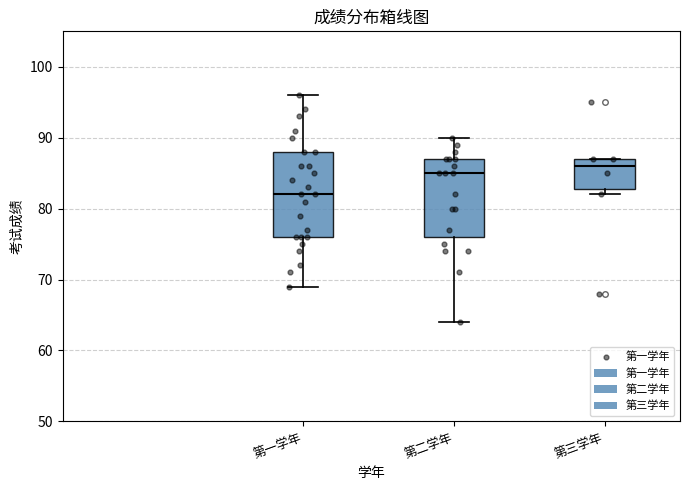

Reading left to right, read every box against the y-axis: the position of its median line, the range the box covers, and the ends of its whiskers. The values are not printed on the chart, so give them approximately, as read against the axis.

第一学年: median 82, box 76 to 88, whiskers 69 to 96
第二学年: median 85, box 76 to 87, whiskers 64 to 90
第三学年: median 86, box 83 to 87, whiskers 82 to 87